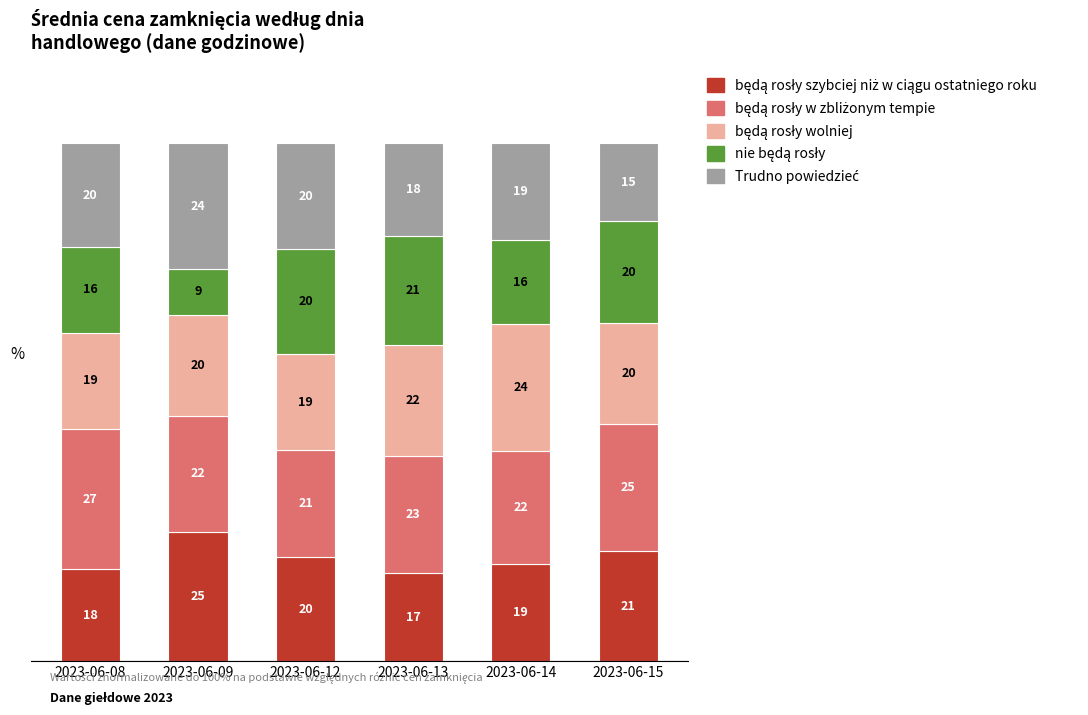

At which category is the sum across all series the highest?

2023-06-15